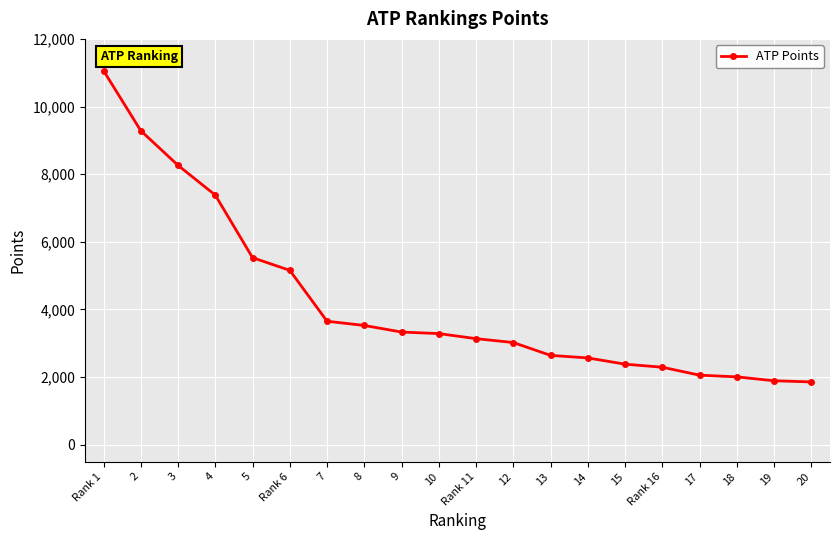

What is the greatest value displayed?

11060